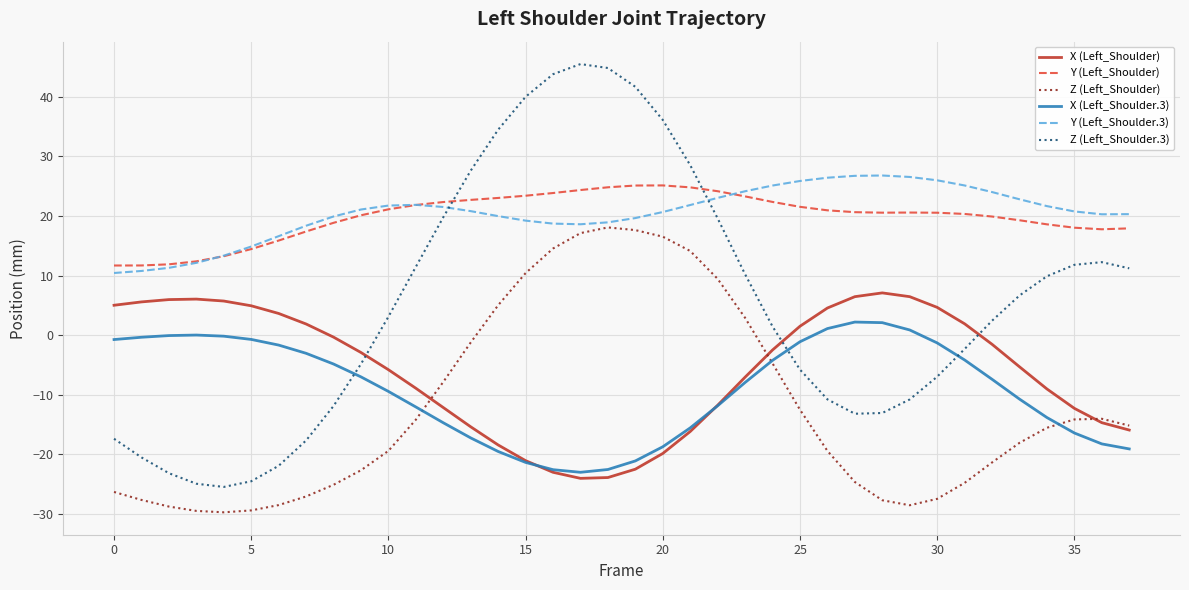

Which series has the largest range (max minus min)?

Z (Left_Shoulder.3)